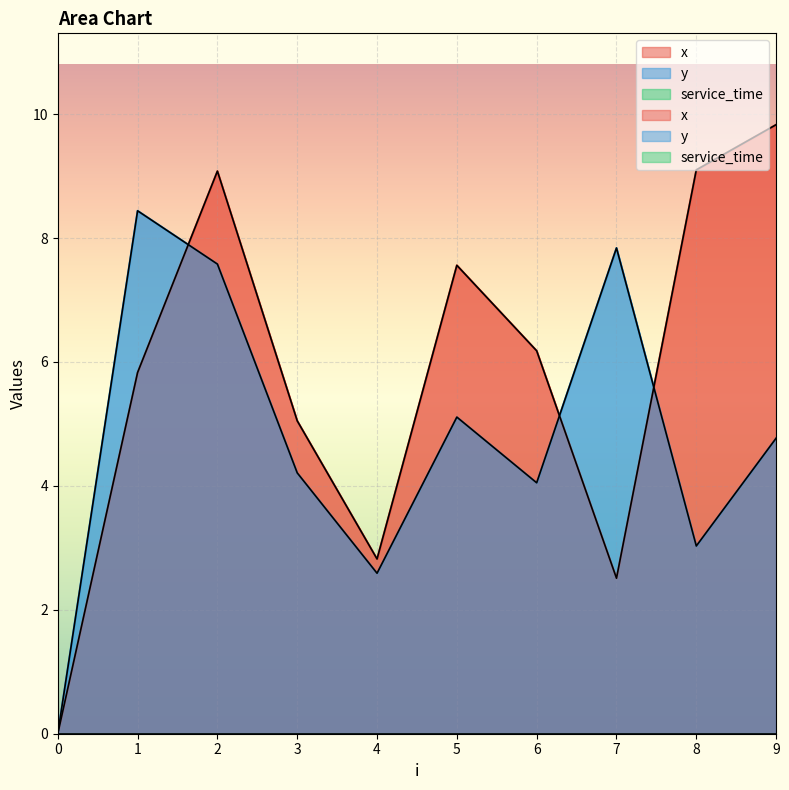

At how many categories does at least one series exceed 4?

8